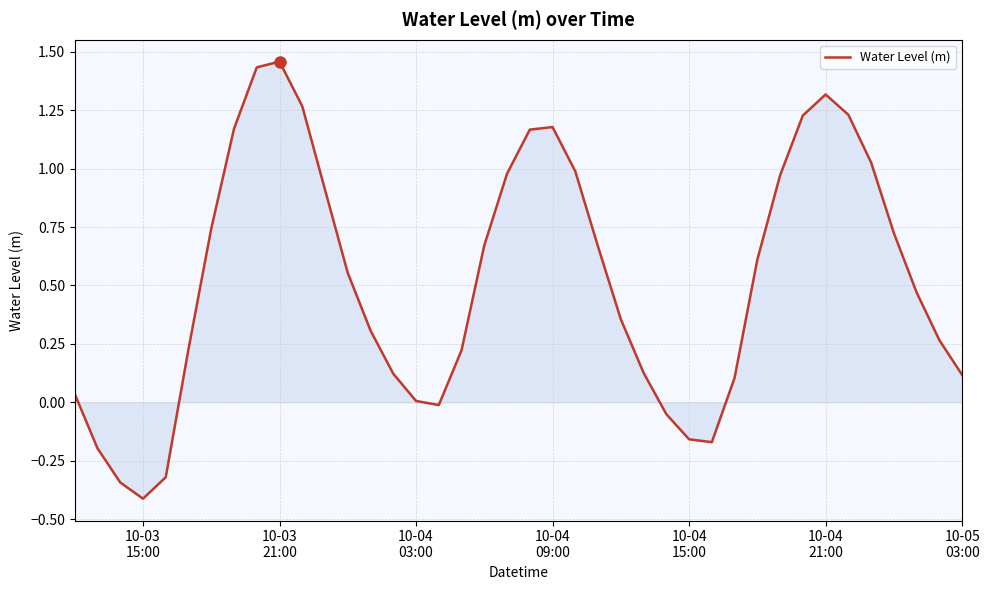

Count the number of categories in the chart.

40